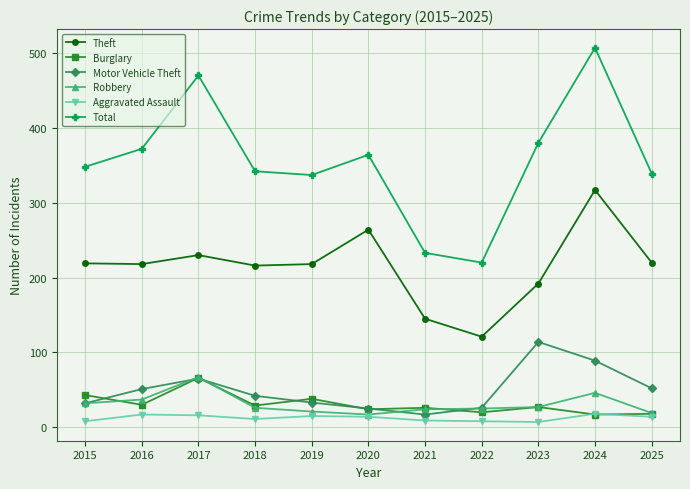

What is the difference between the maximum and minimum values in the Theft series?

196